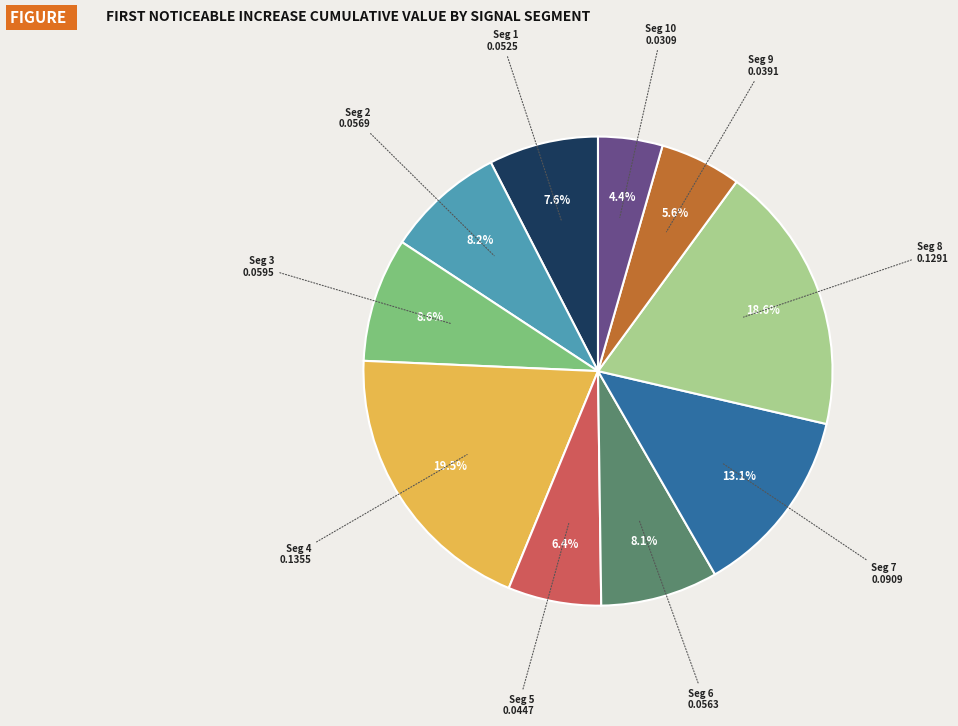

Does Seg 5 account for over 50% of the chart?

No